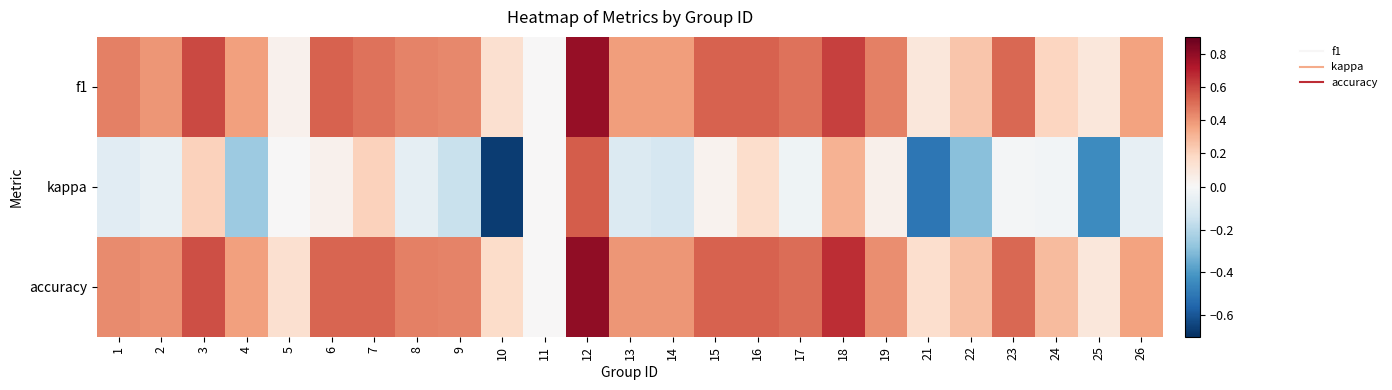

Rank the series by their maximum value, from highest to lowest.

accuracy, f1, kappa